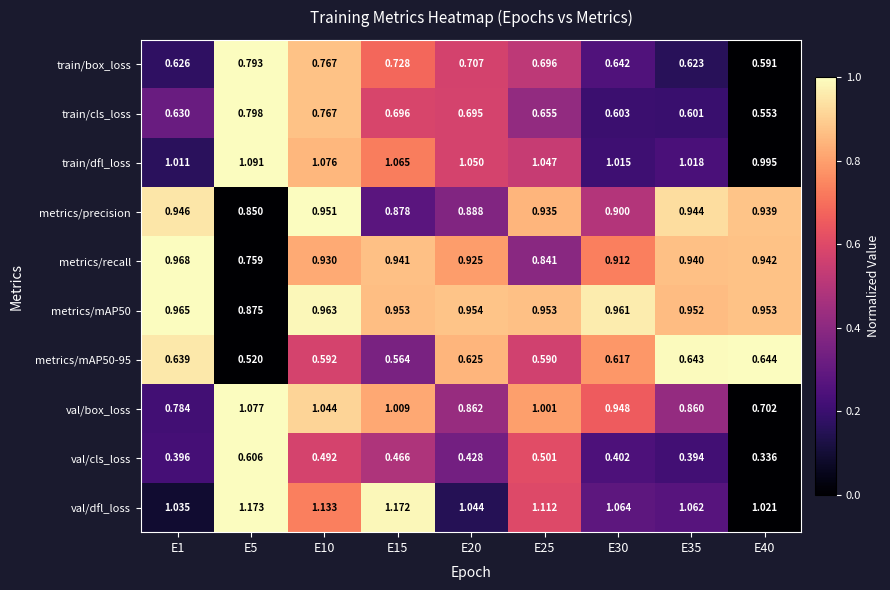

Which series has the widest spread of values?

val/box_loss